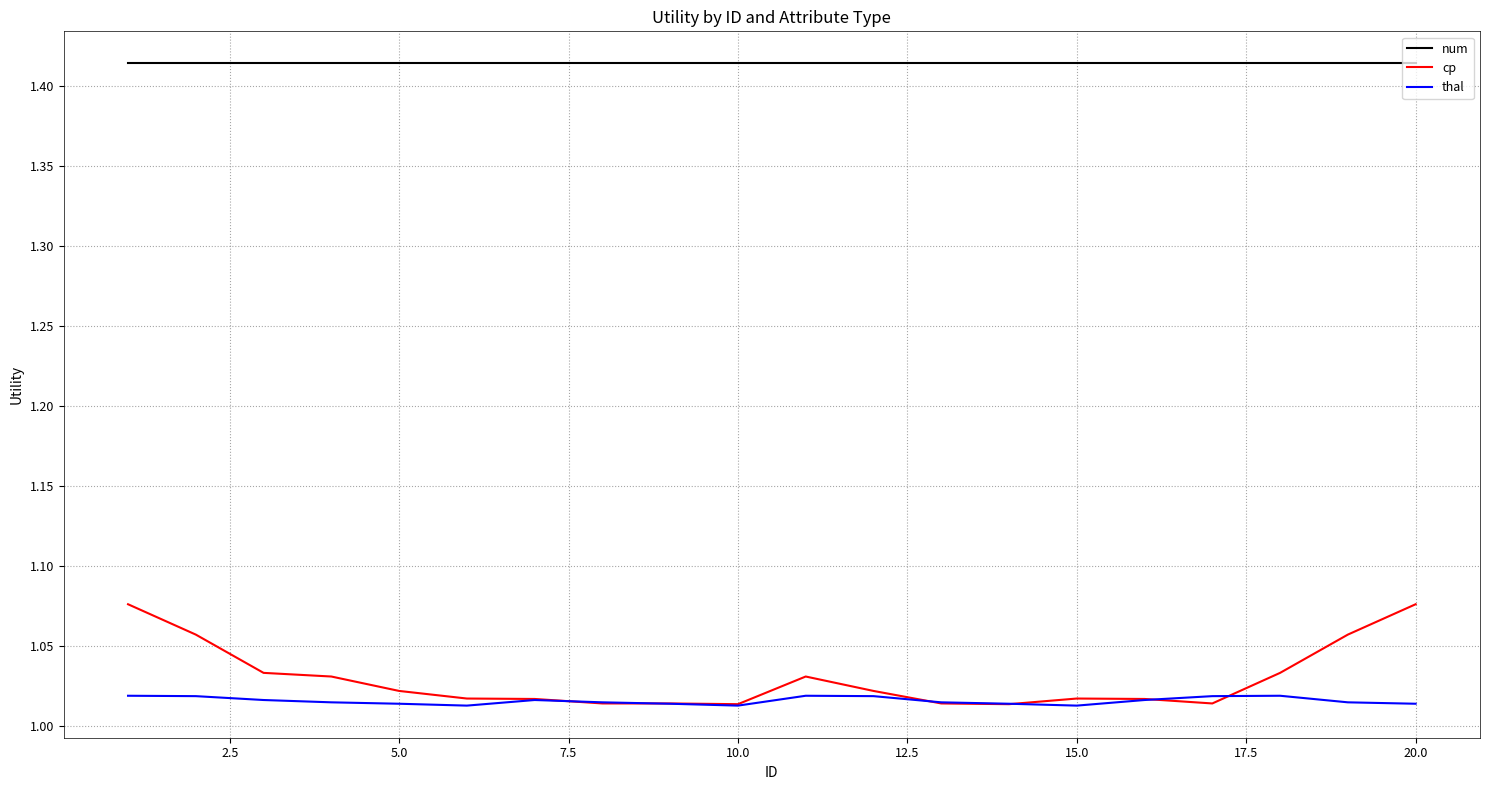

Rank the series by their maximum value, from lowest to highest.

thal, cp, num